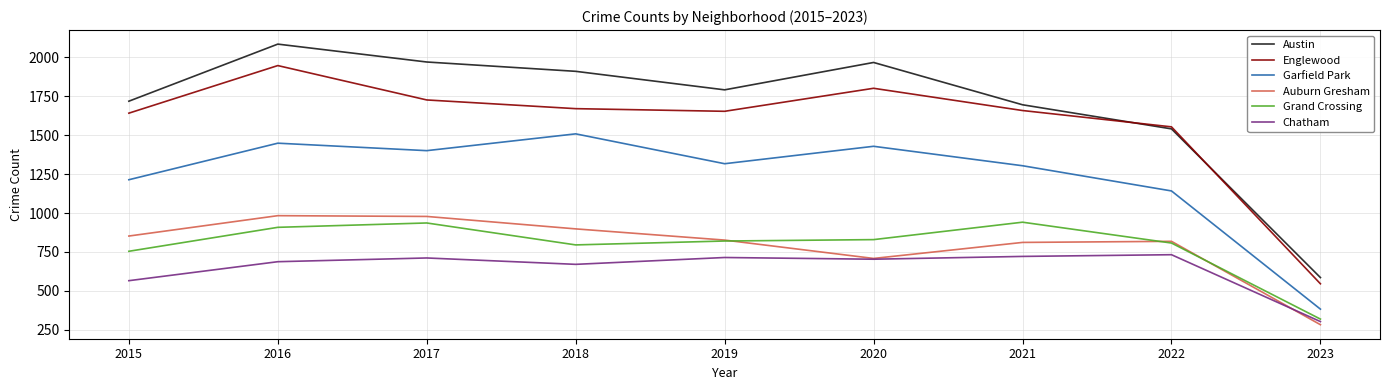

What is the total value across all series at 2022?

6594